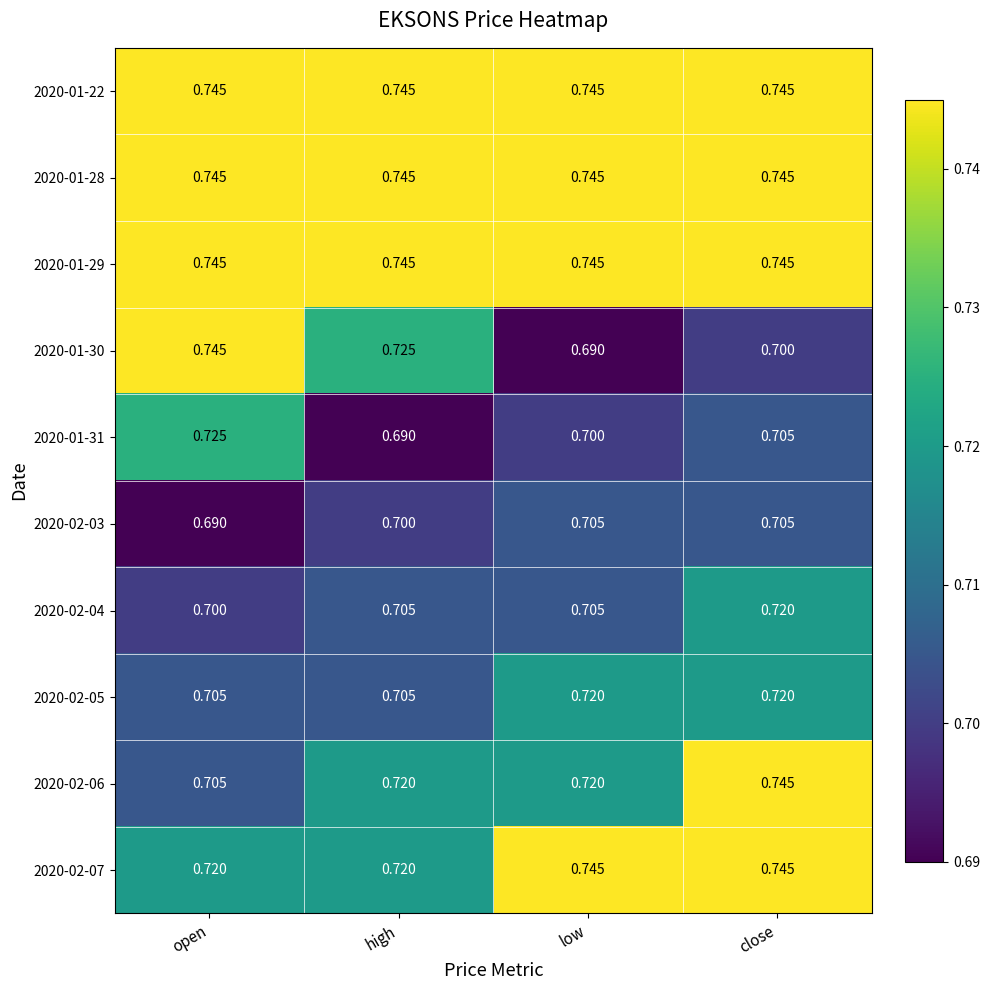

Is the value of 2020-01-31 at low greater than the value of 2020-01-29 at high?

No